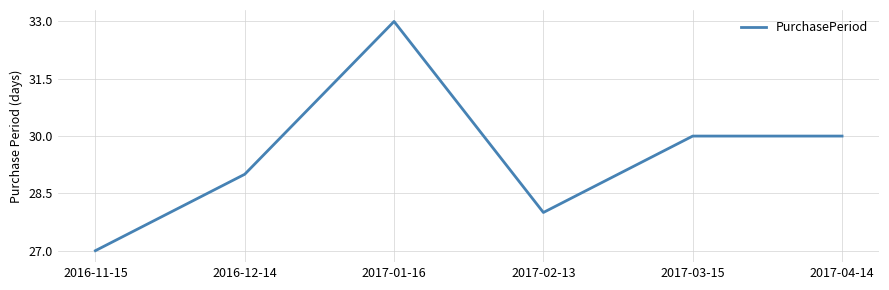

What is the change in value from 2016-12-14 to 2017-02-13?

-1